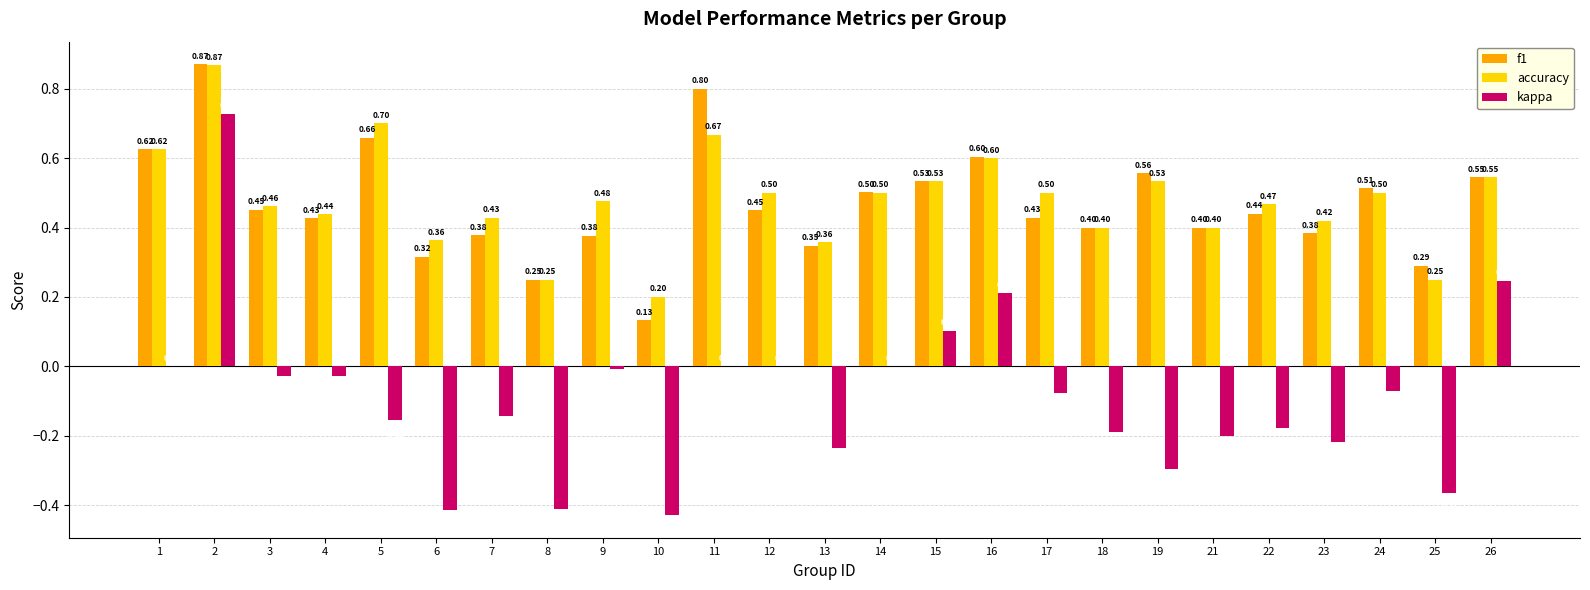

What is the sum of all accuracy values?

12.0